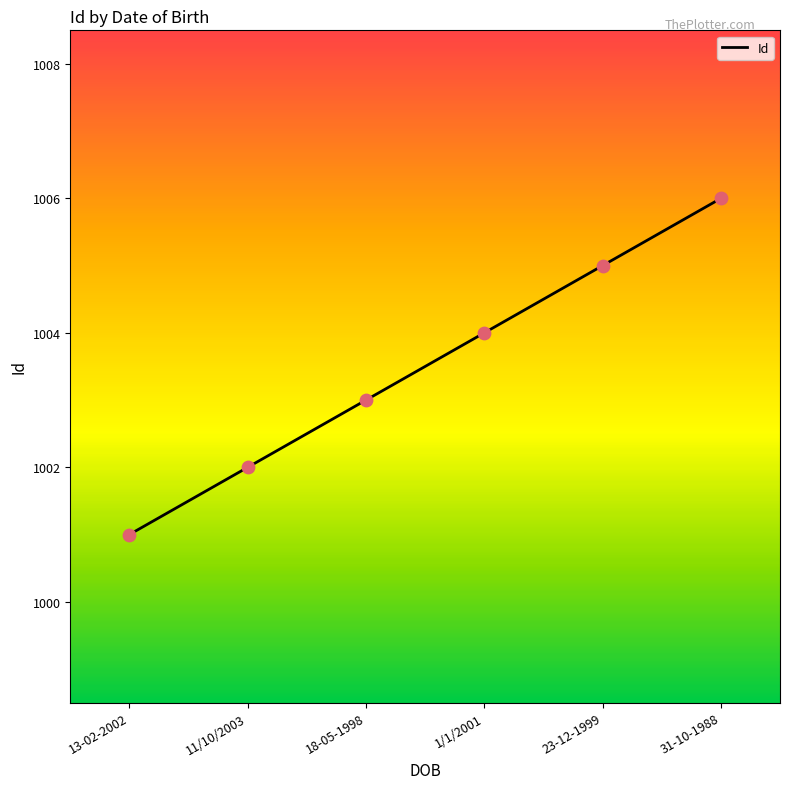

Which has a higher value, 31-10-1988 or 23-12-1999?

31-10-1988